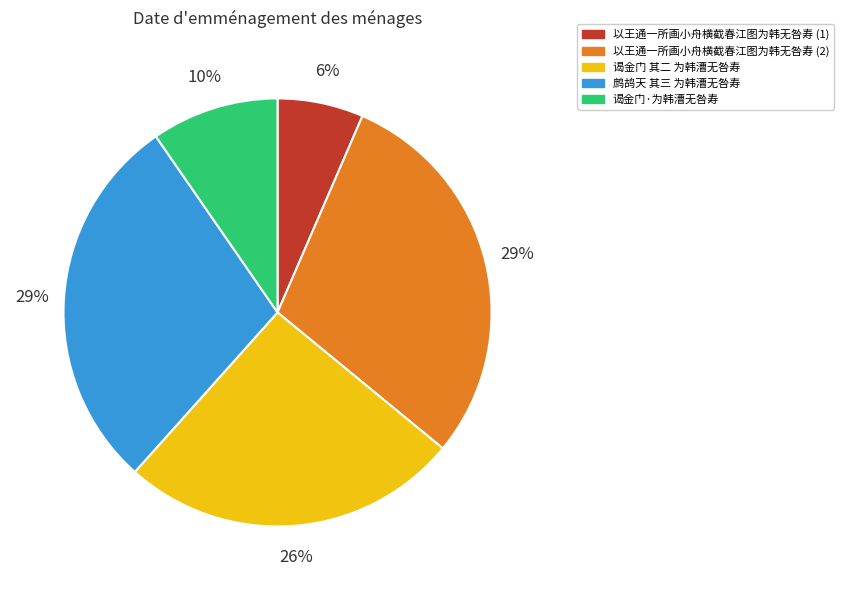

To the nearest percent, what is the difference between the largest and smallest slice percentages?

23%